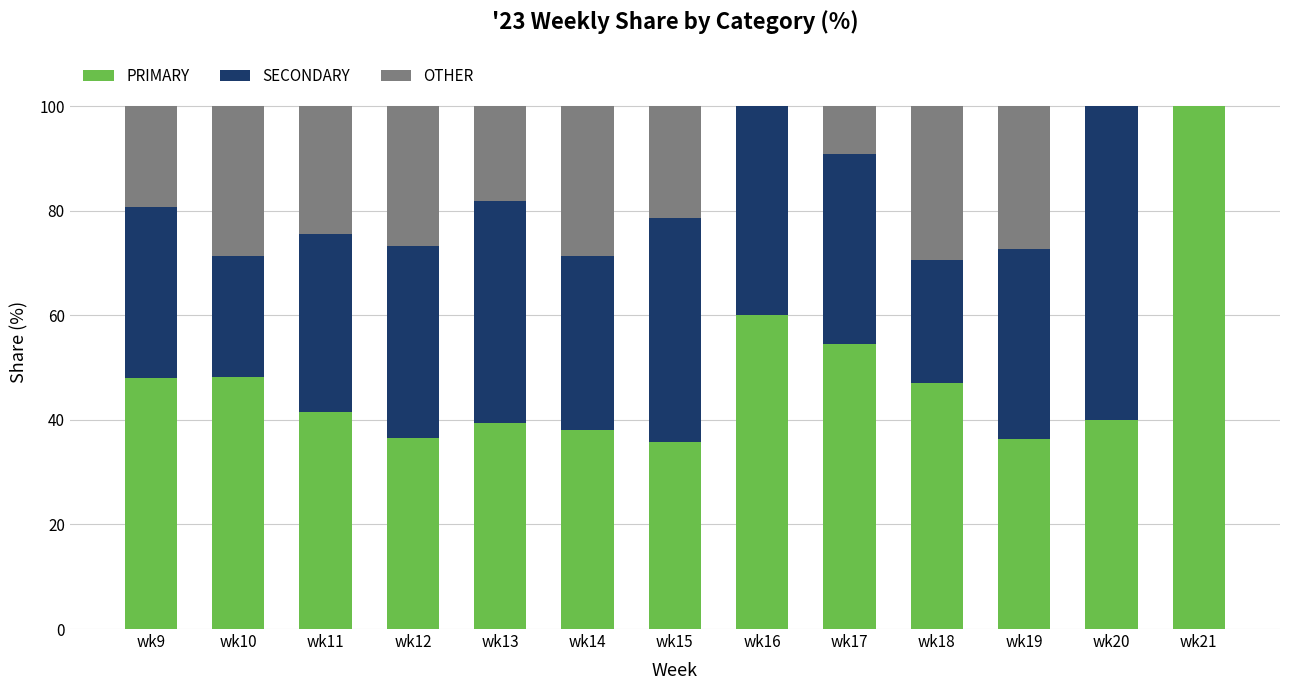

What is the total value across all series at wk11?

100.0